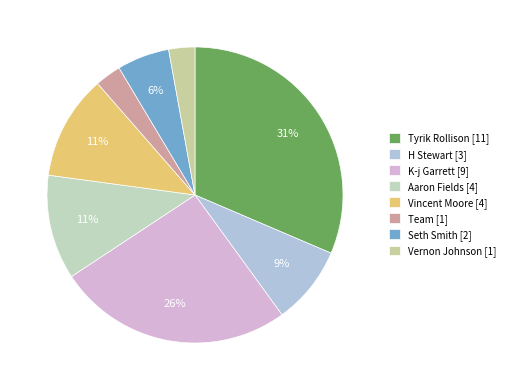

Count the number of slices in the pie.

8